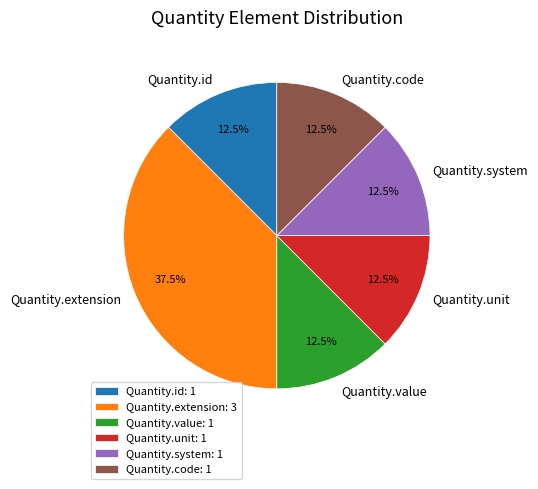

Approximately how many times larger is the value at Quantity.unit compared to Quantity.id?

1.0